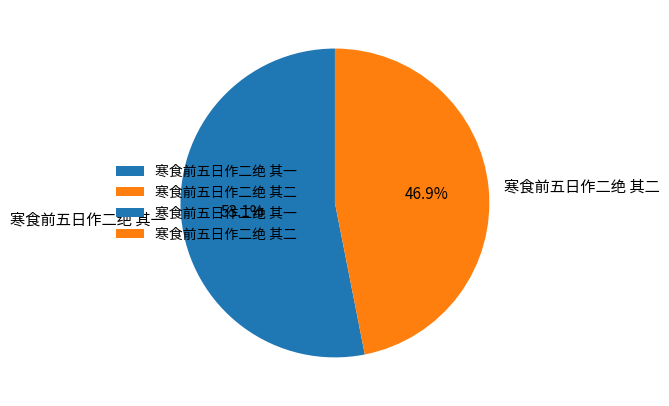

Which slice is the largest?

寒食前五日作二绝 其一